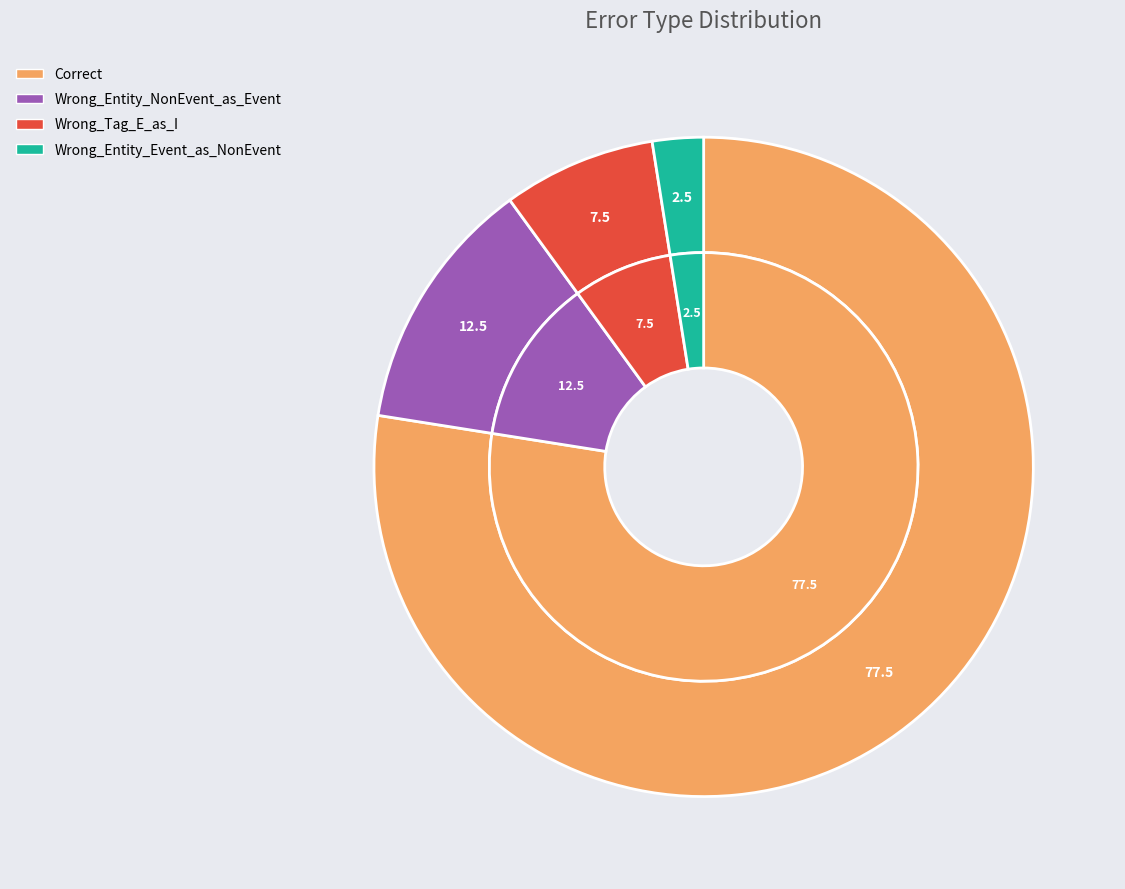

To the nearest percent, what portion does Wrong_Tag_E_as_I represent?

8%